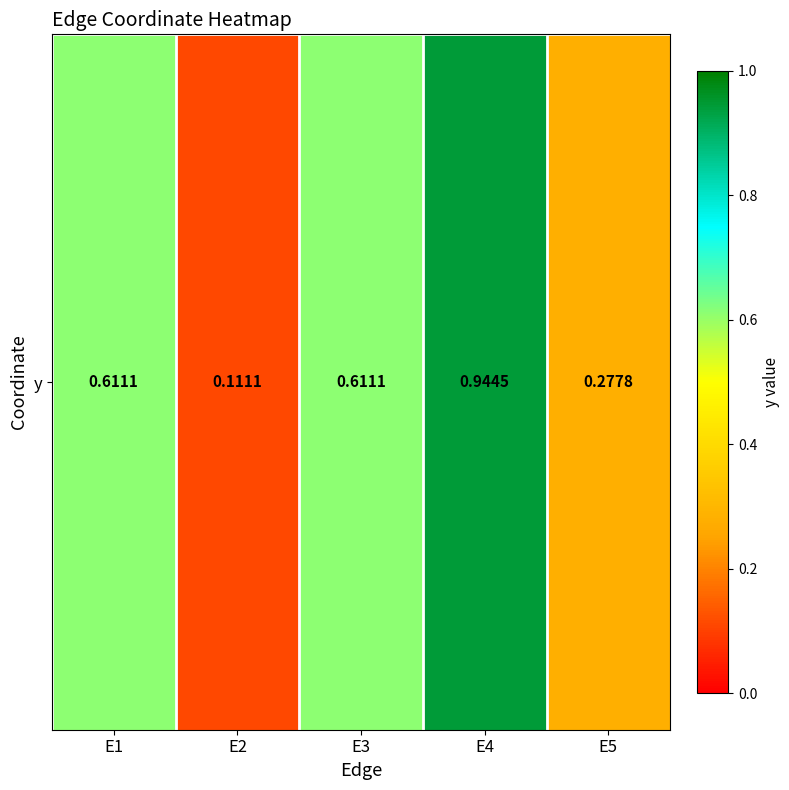

True or false: the data shows 0.9 at E1.

False